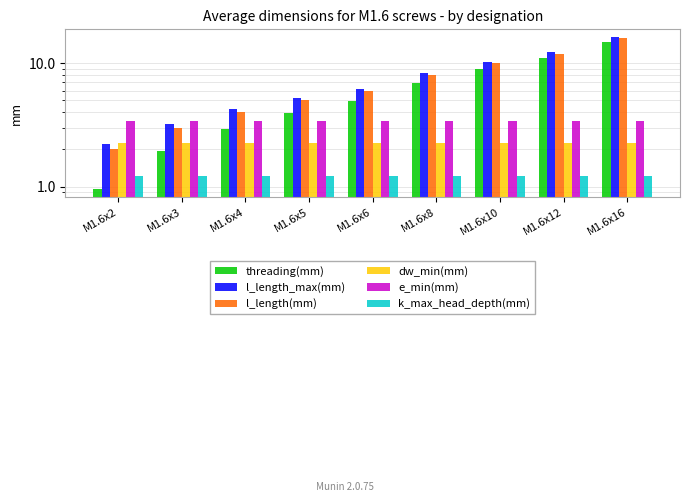

What is the difference between the highest and lowest values at M1.6x12?

11.1